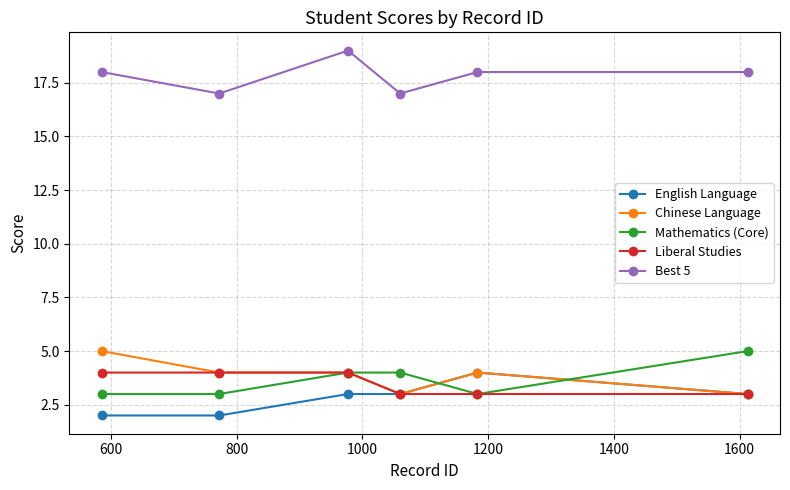

Which series has the largest total across all categories?

Best 5